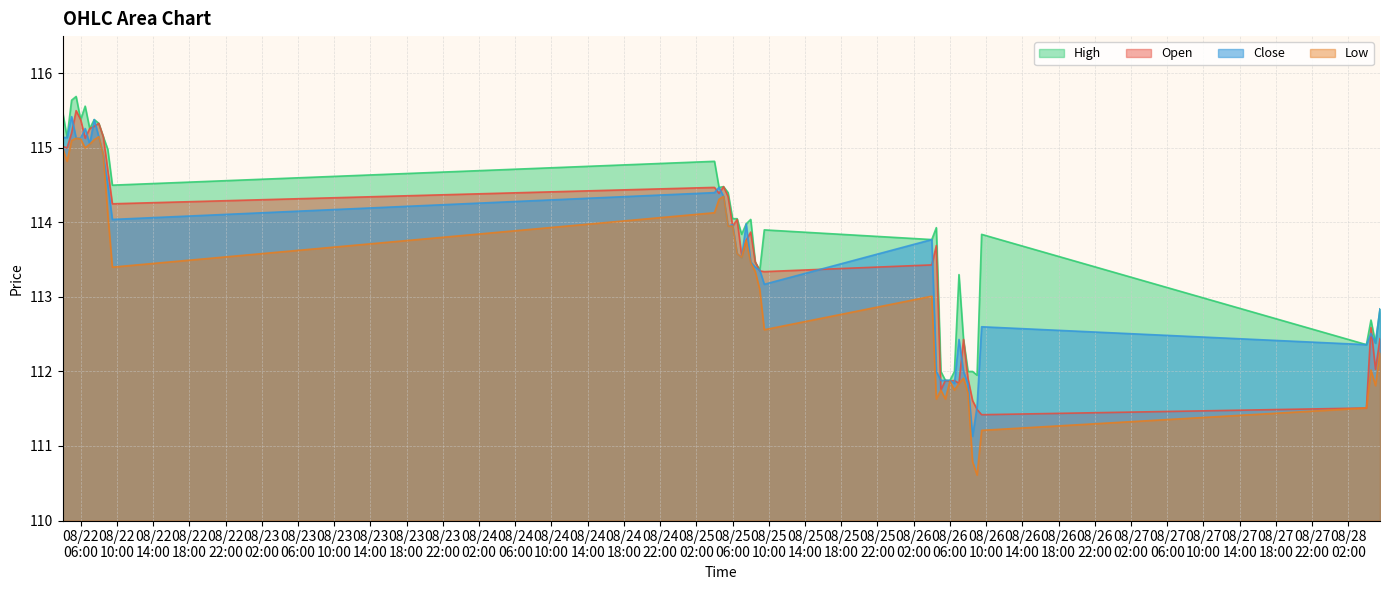

True or false: Open and Low intersect in this chart.

False